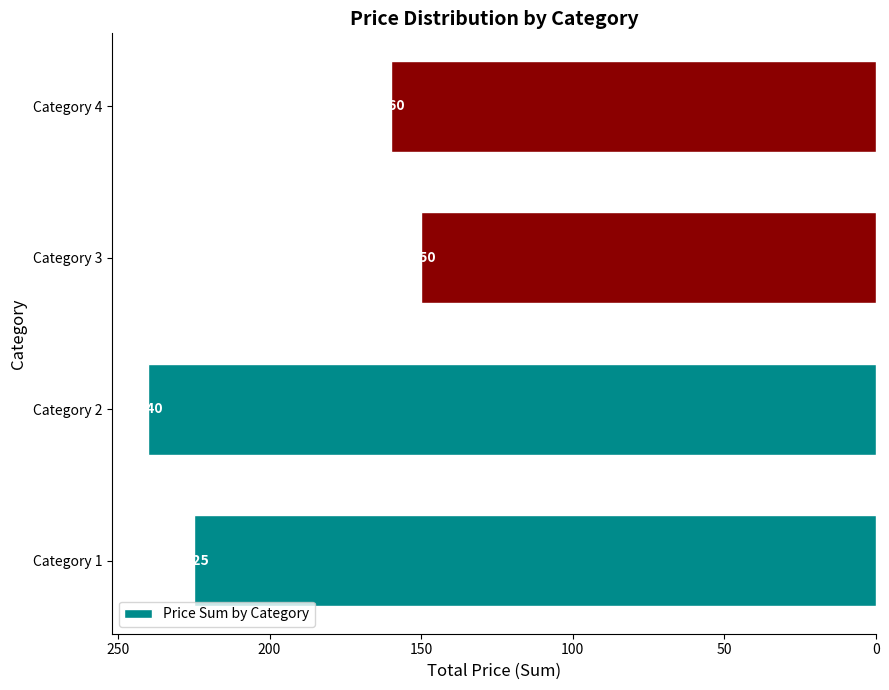

How many series are shown in this chart?

1